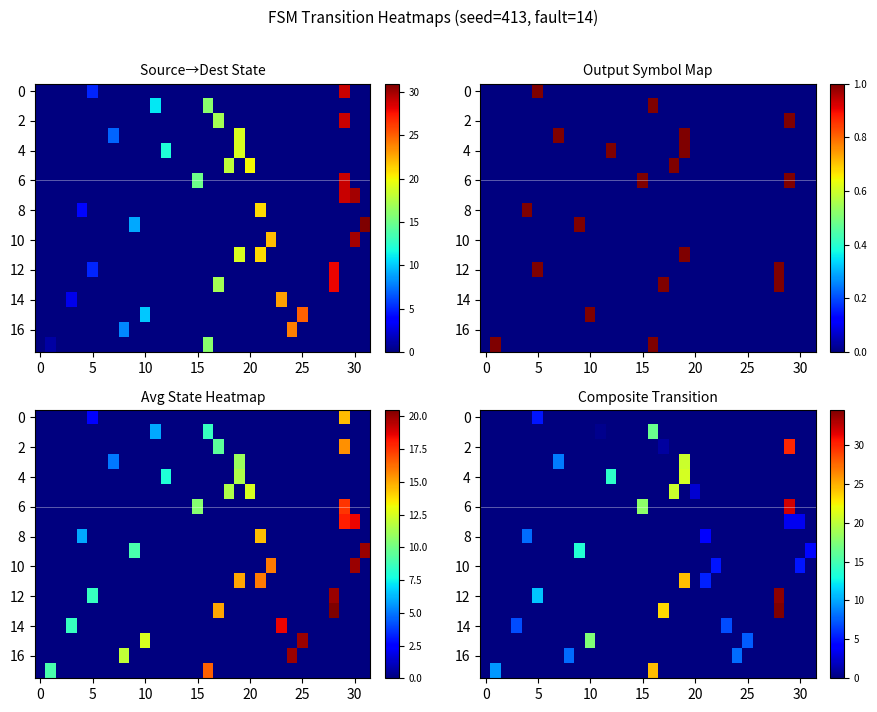

True or false: 6 has a value of 0.0 at 5.

True